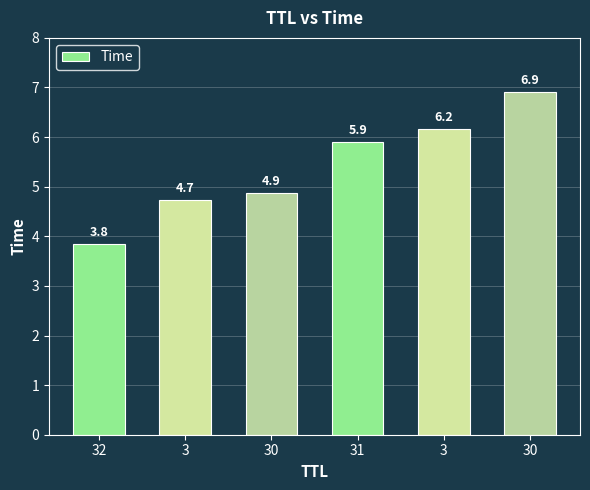

Read the value at 3.

4.7